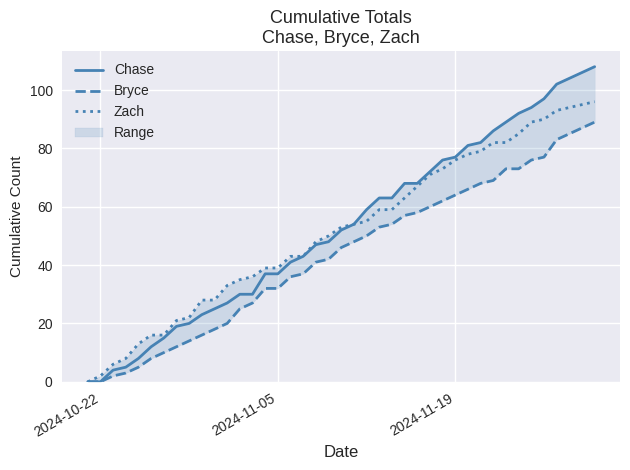

What is the highest value of the Chase series?

108